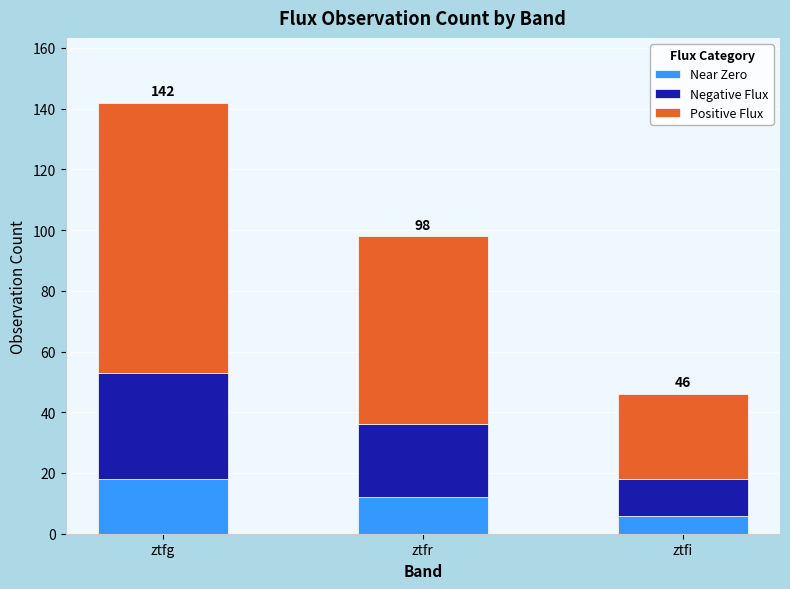

What is the sum of the Near Zero values at ztfi and ztfg?

24